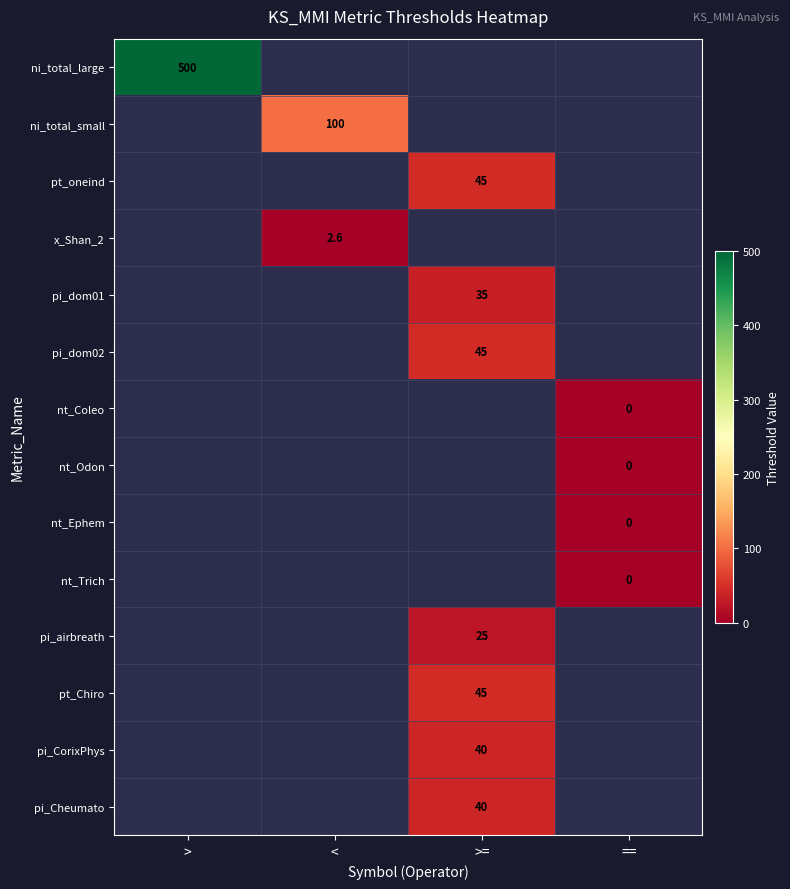

Is it true that pt_Chiro equals 45.0 at >=?

True